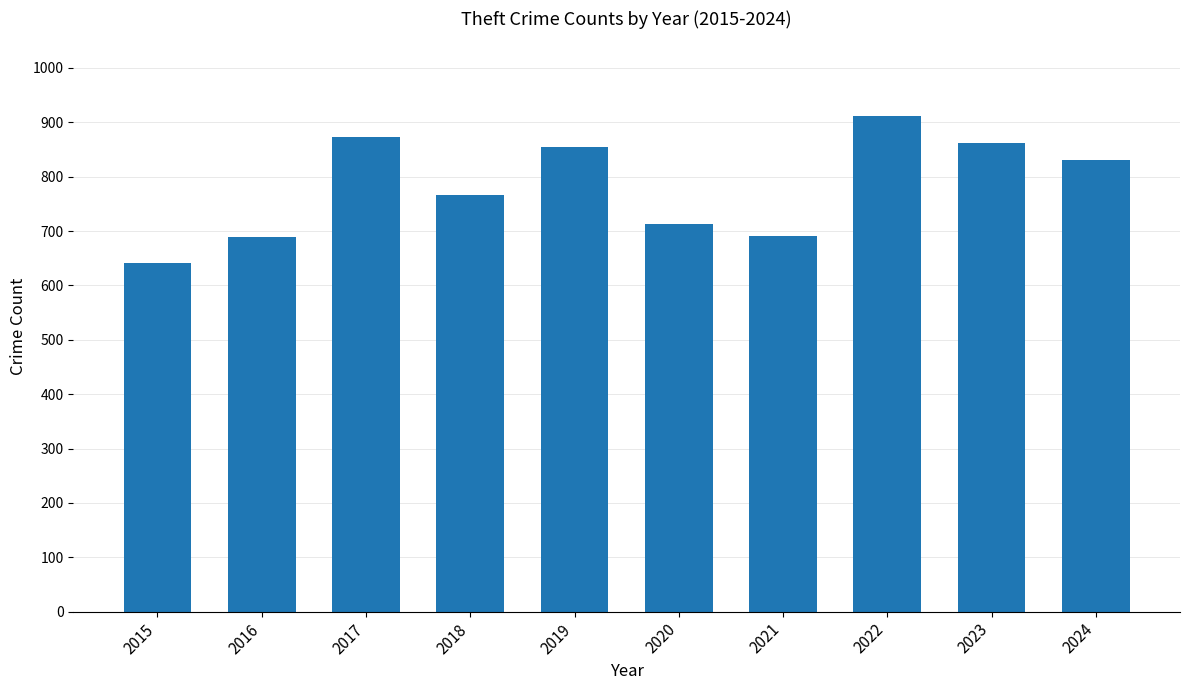

What is the sum of all values?

7832